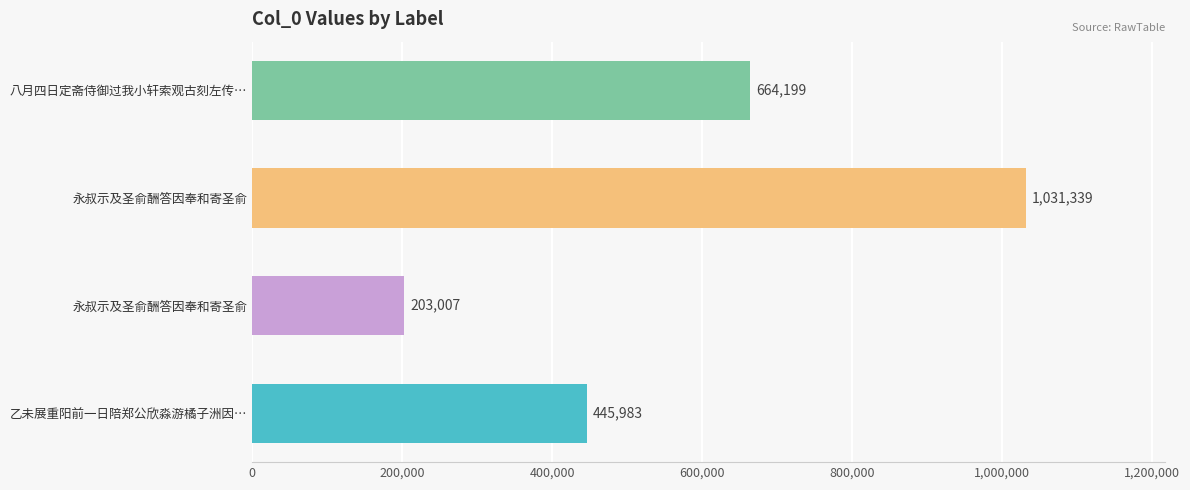

How many bars are there in total?

4